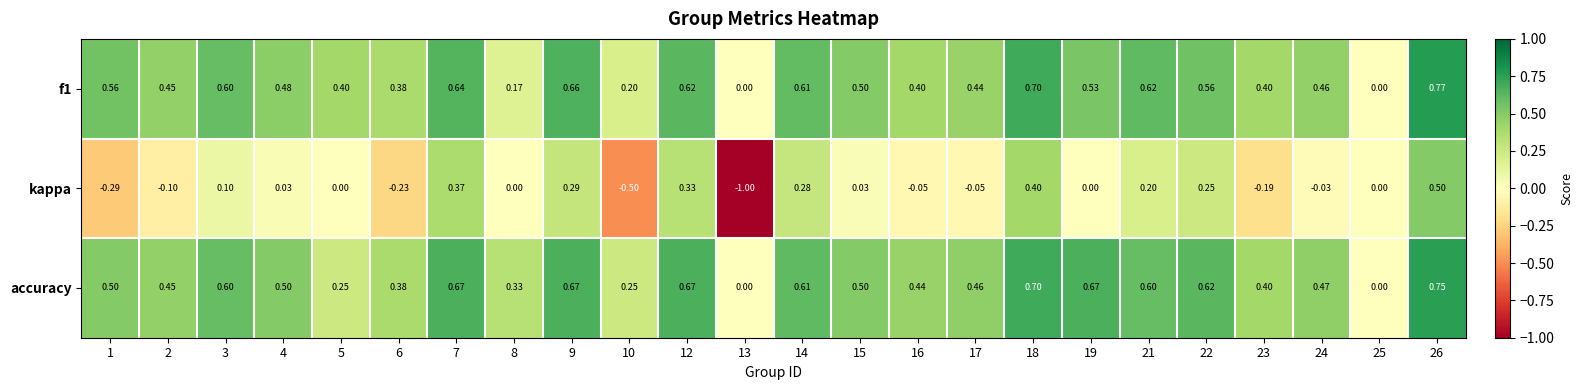

Count the number of categories in the chart.

24